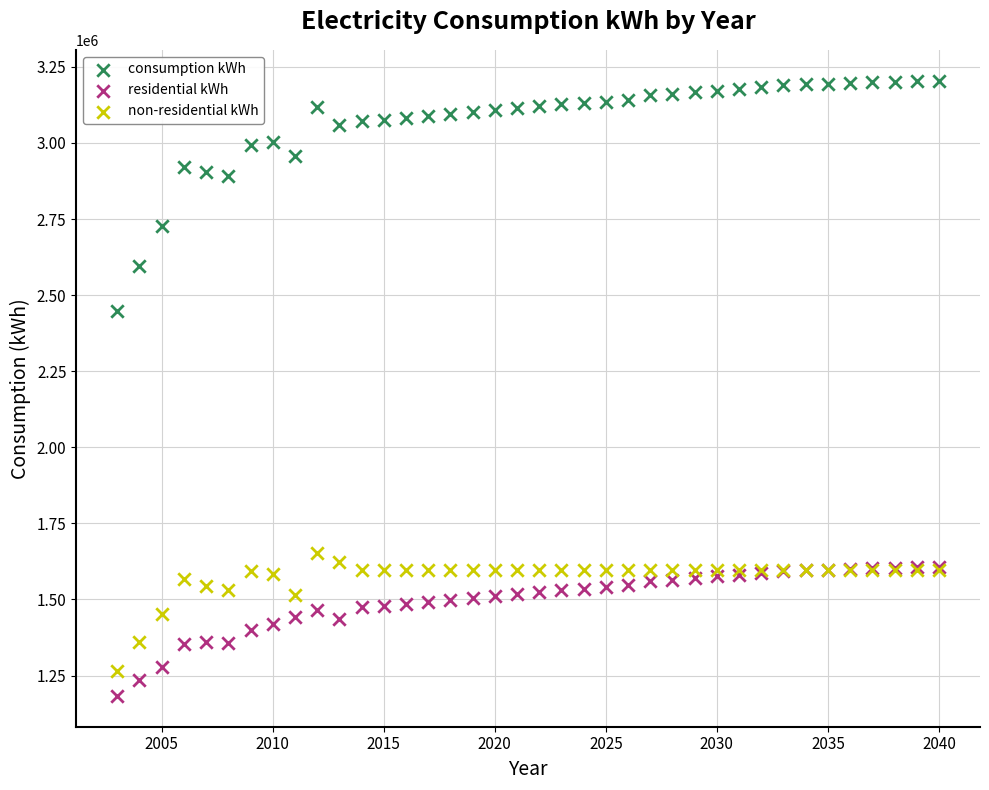

Which series has the largest Y range (max minus min)?

consumption kWh